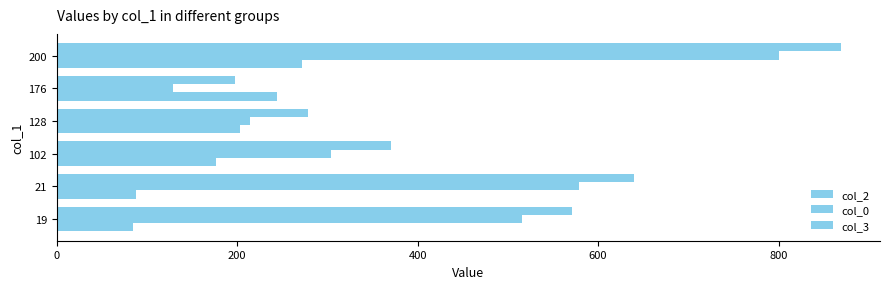

Reading left to right, list all the values displayed in this chart.

col_2: 571	640	371	279	197	869
col_0: 516	579	304	214	129	800
col_3: 85	88	176	203	244	272